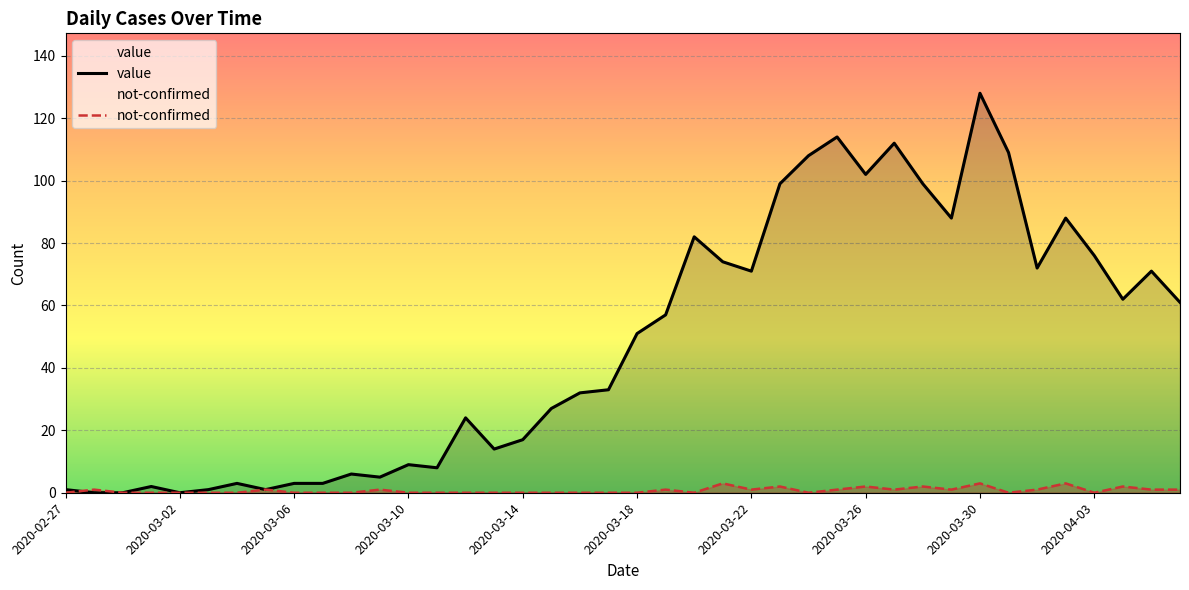

What is the value of the value point at the 20th from the left?

33